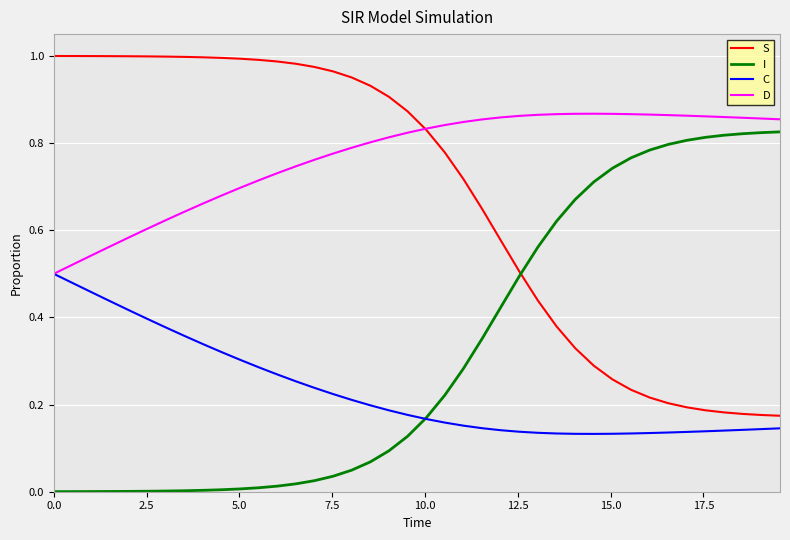

List the series in order of their overall mean, highest first.

D, S, I, C